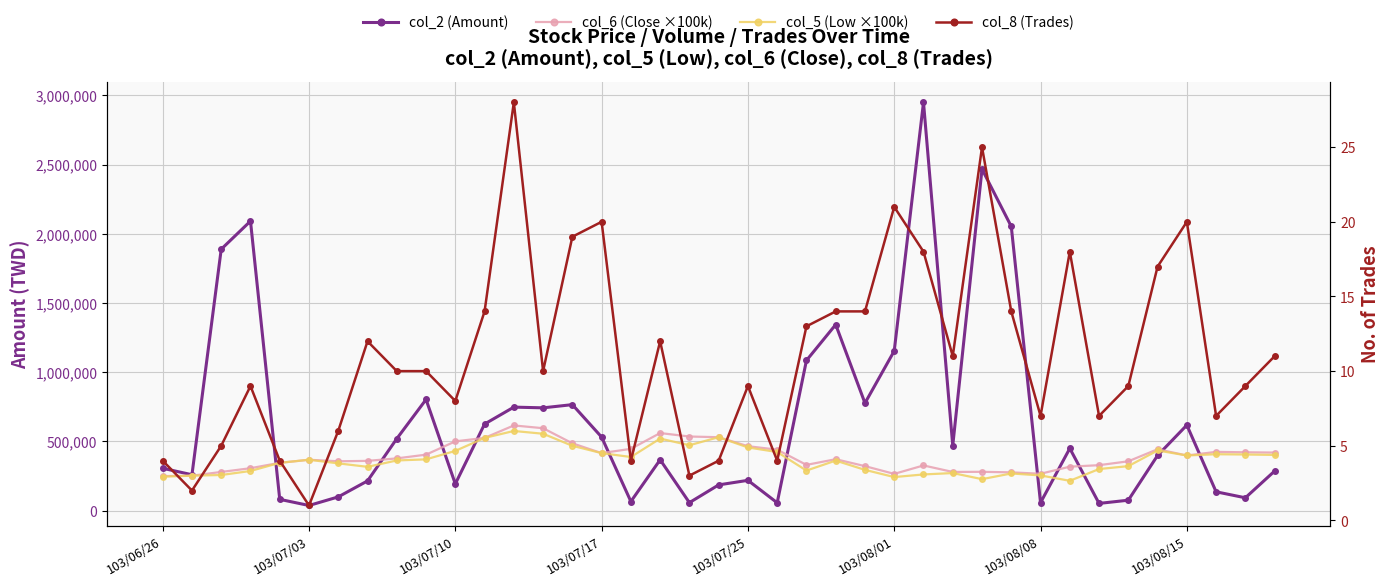

True or false: col_8 (Trades) and col_2 (Amount) intersect in this chart.

False